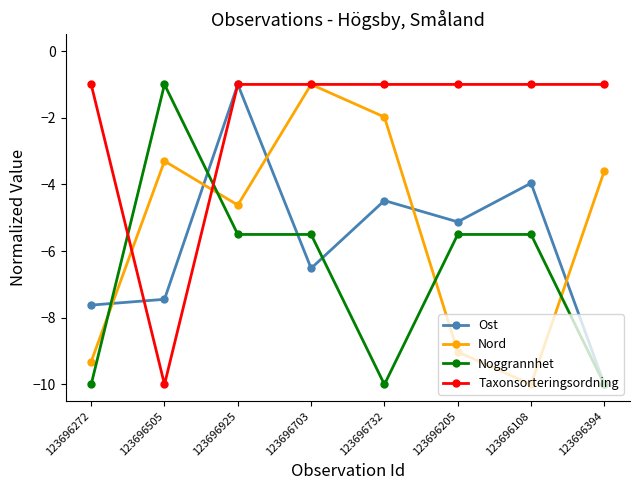

The Ost series shows -13.2 at 123696272. True or false?

False